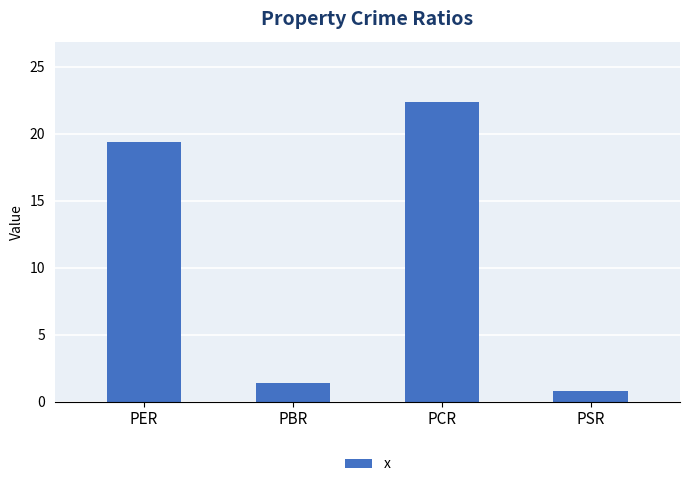

At which label does the data first exceed 19?

PER